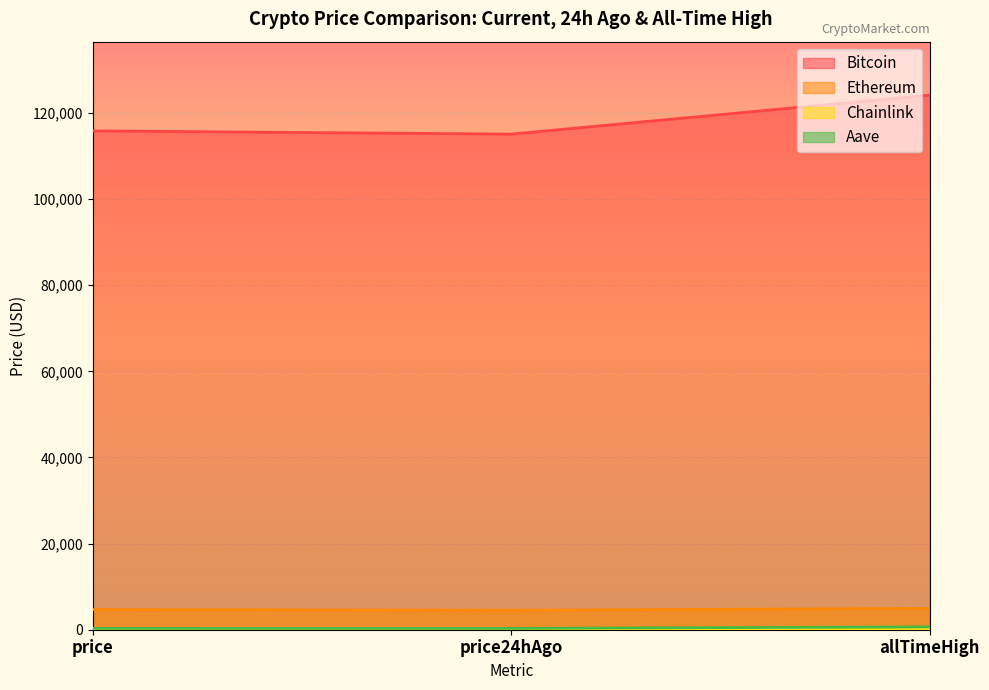

What is the smallest value displayed?

24.3